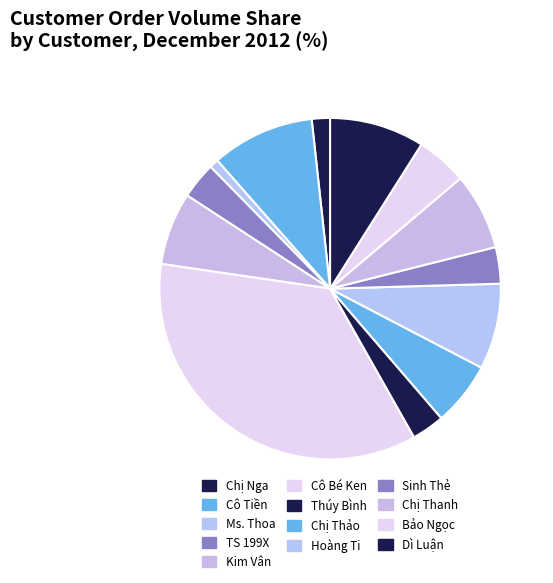

Which has a higher value, Thúy Bình or Dì Luận?

Dì Luận